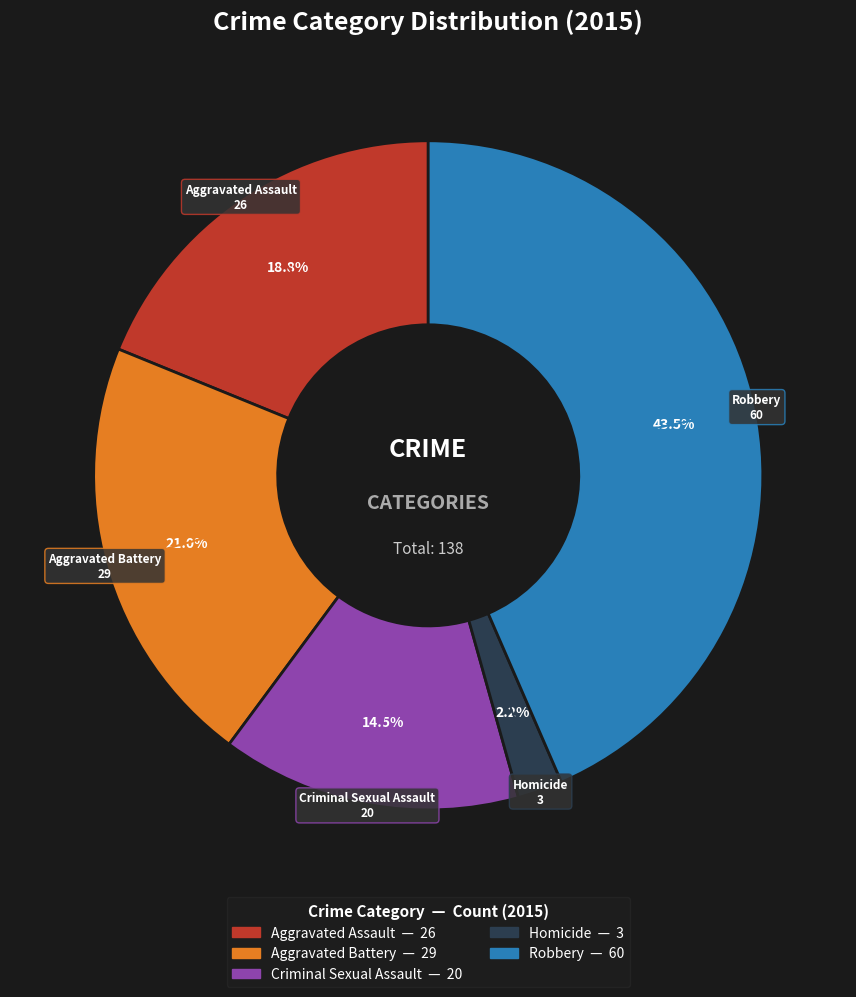

Combined, what portion of the pie is Robbery and Criminal Sexual Assault?

58.0%